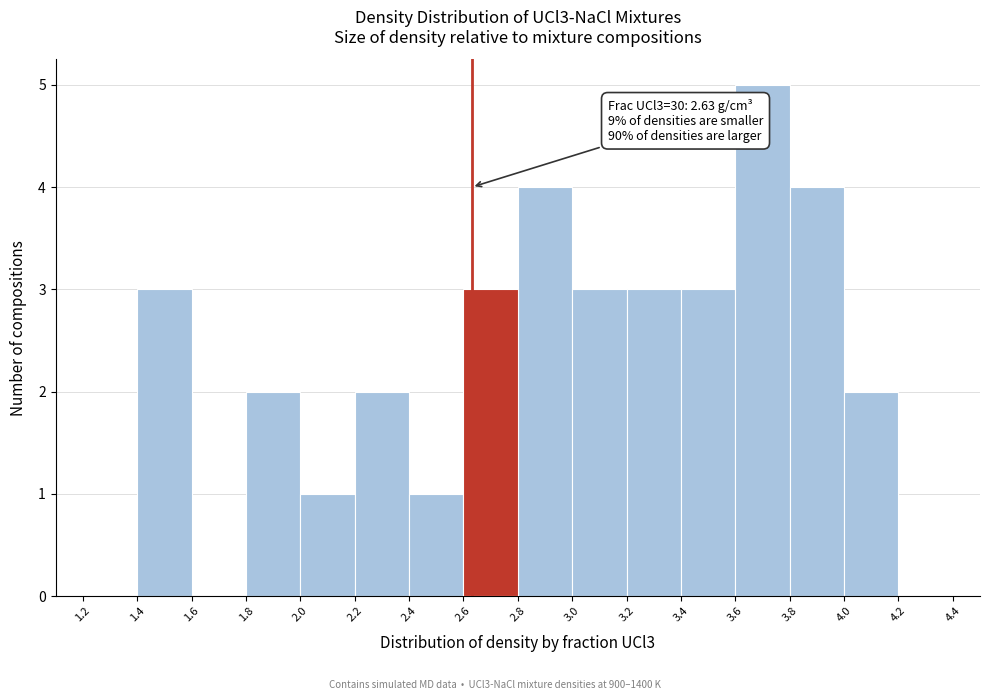

Over which range of the x-axis is the bar tallest?

3.6 to 3.8